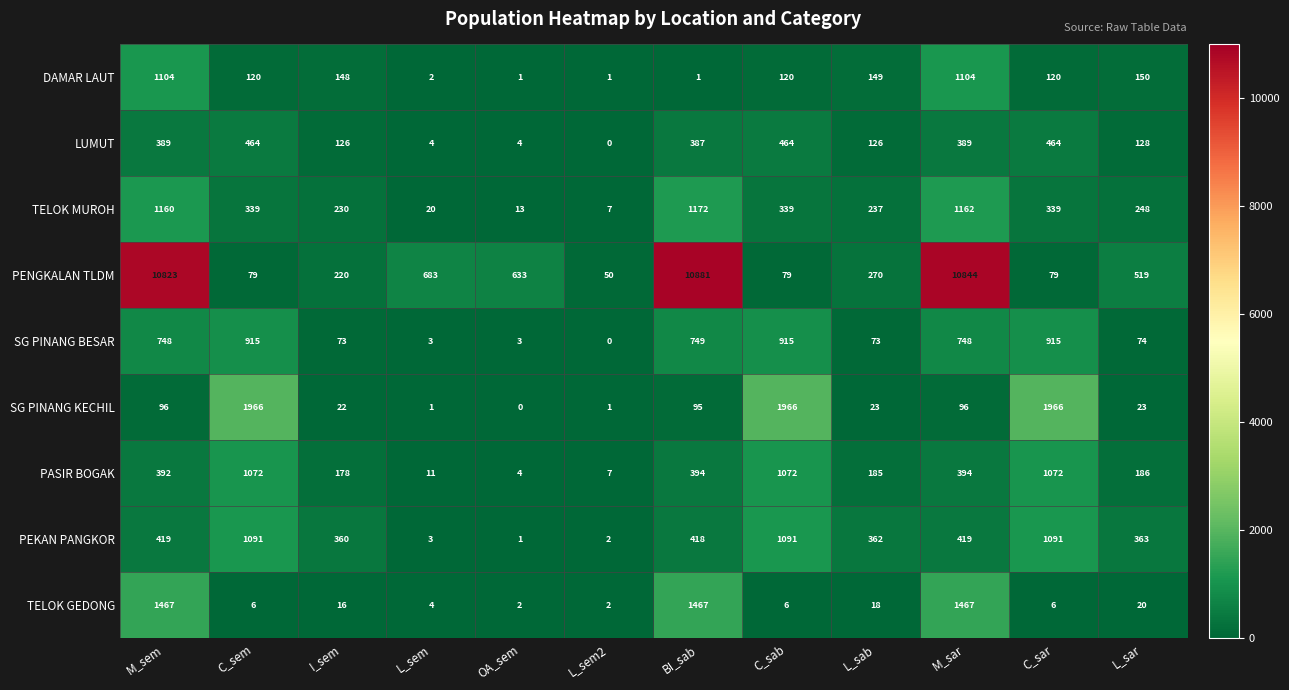

What is the maximum value shown in the chart?

10881